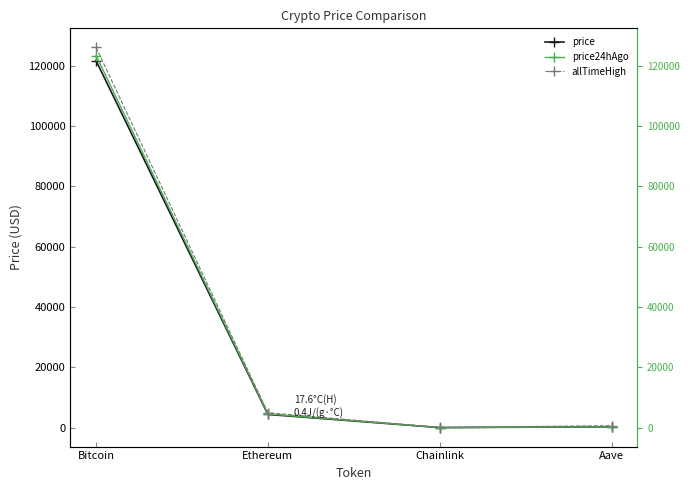

What is the average value of the allTimeHigh series?

32935.1